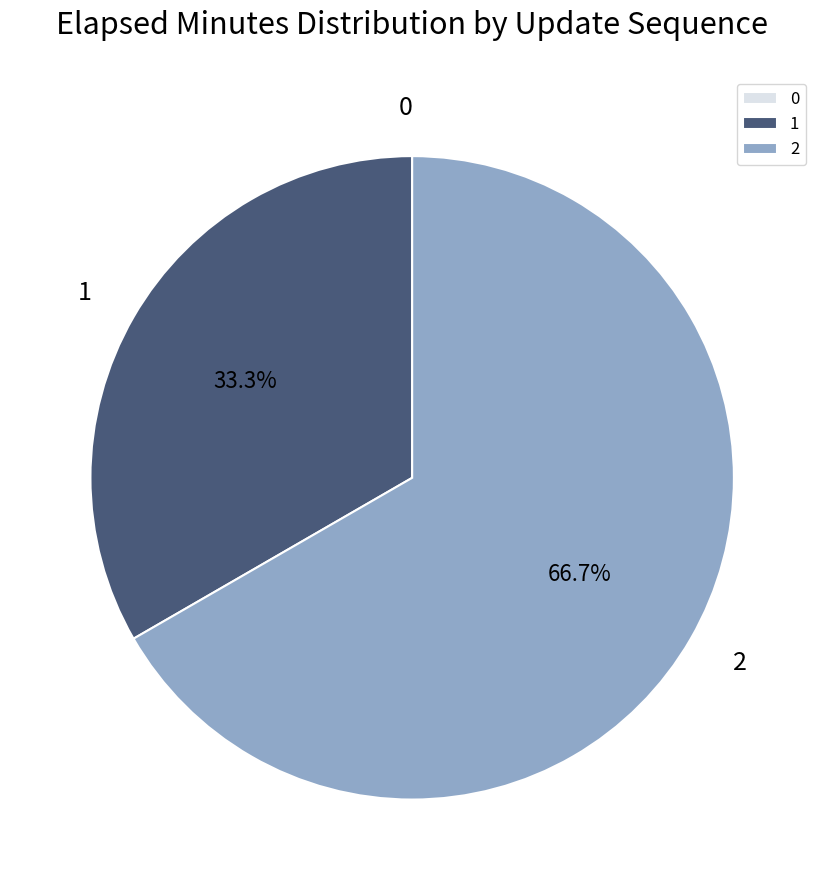

Is there any slice that represents more than half of the pie?

Yes